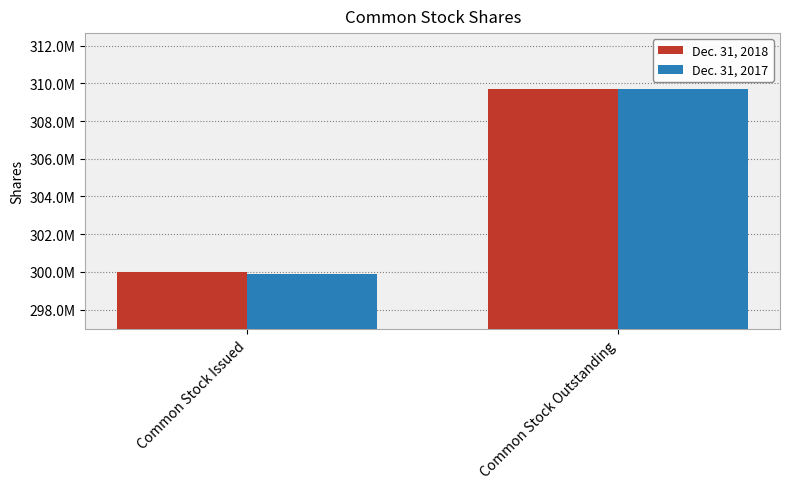

Does the chart contain stacked bars?

No